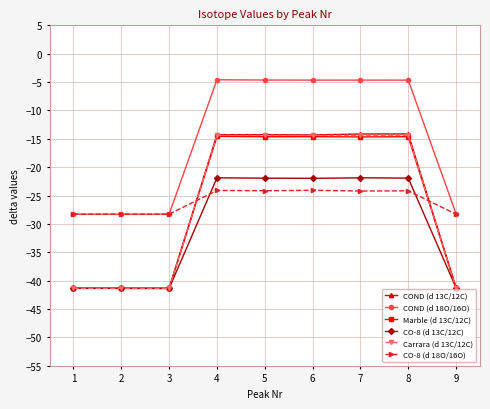

What is the total value across all series at 7?

-93.9